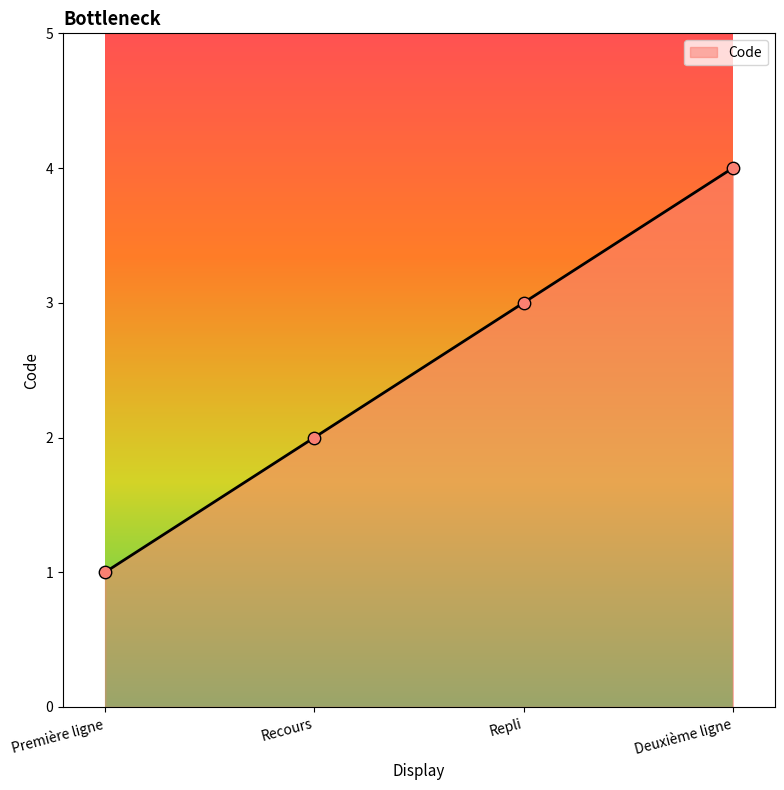

What is the change in value from Recours to Repli?

+1